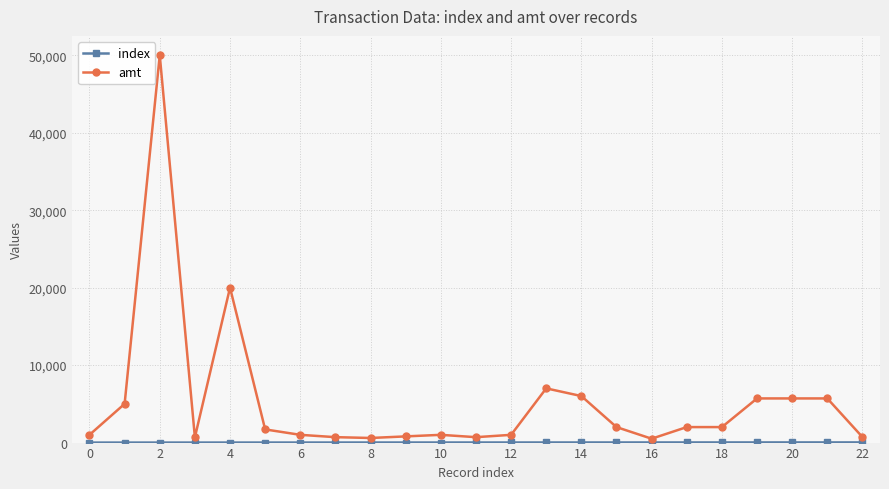

What is the maximum value for amt?

50000